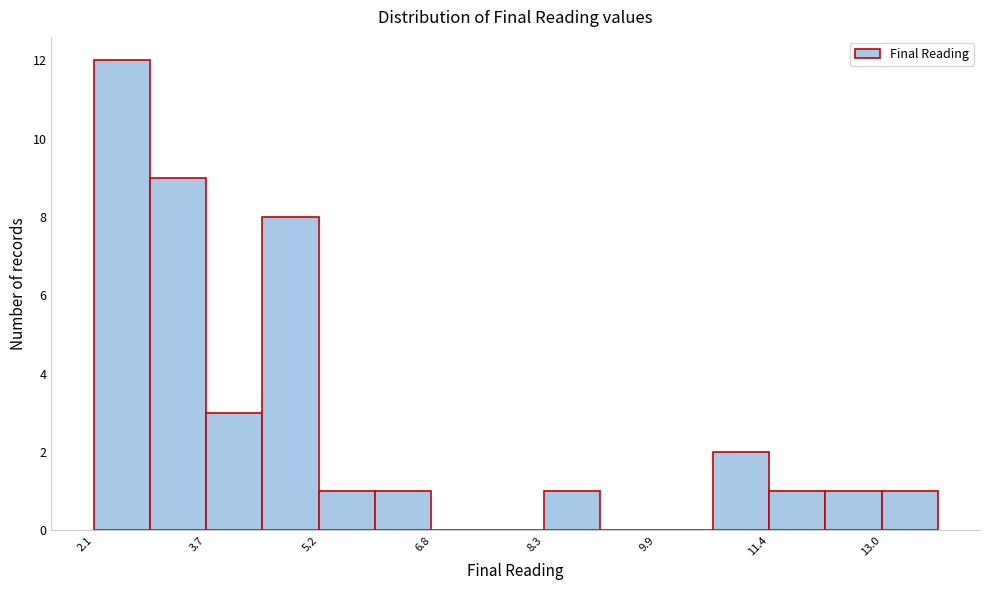

Read against the x-axis, roughly where is the centre of the tallest bar?

2.4